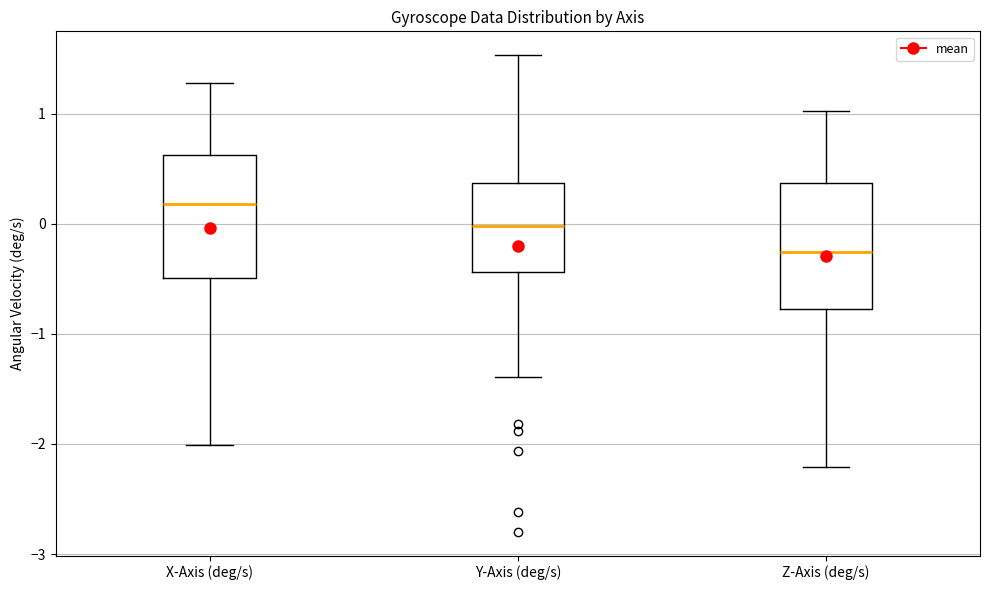

Which box has the lowest median line?

Z-Axis (deg/s)